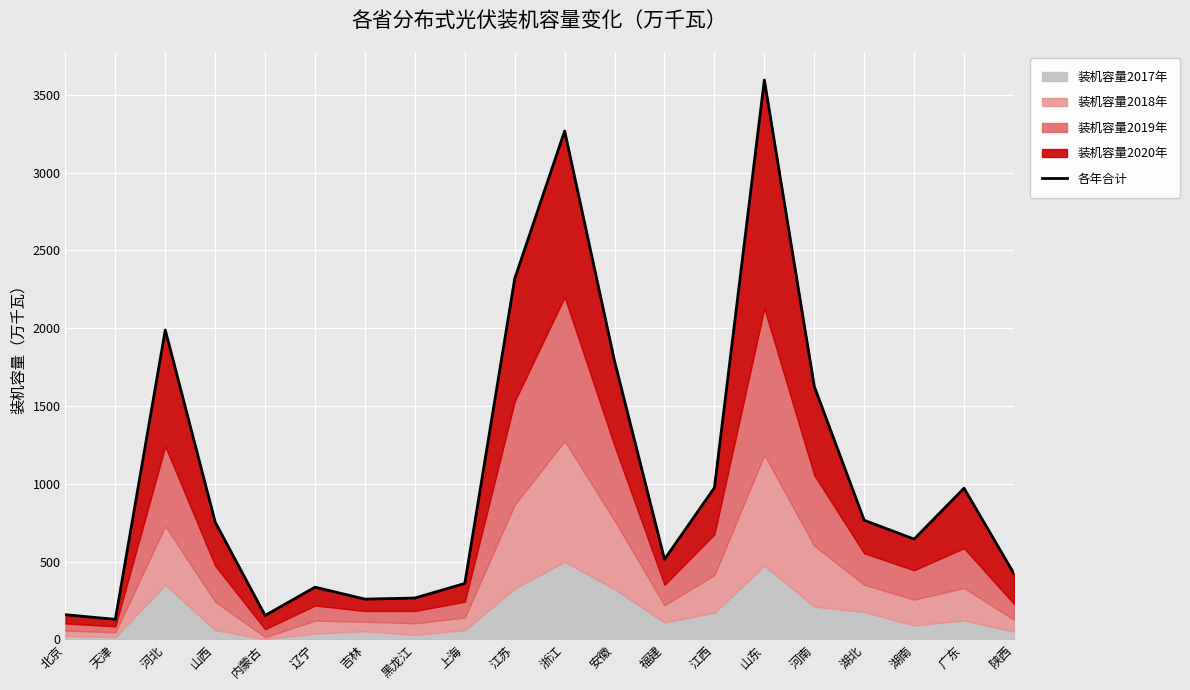

What position from the right is 湖南?

3